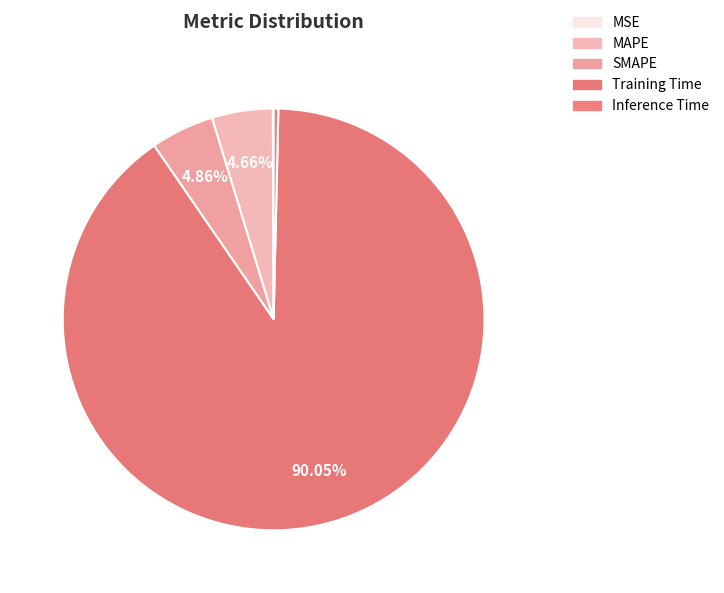

Rank the categories by value from lowest to highest.

MSE, Inference Time, MAPE, SMAPE, Training Time